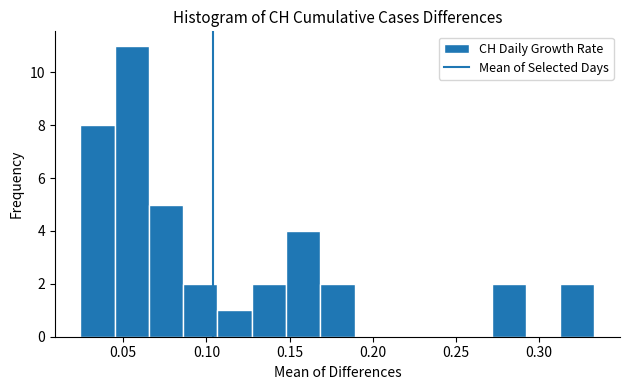

Which range on the x-axis has the tallest bar?

0.045 to 0.065